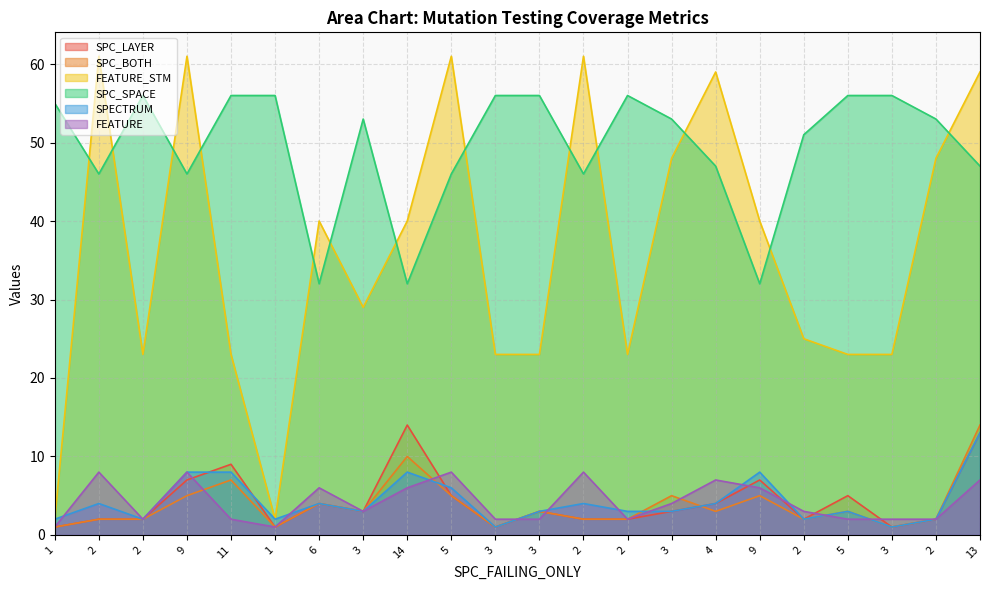

What is the sum of all FEATURE_STM values?

797